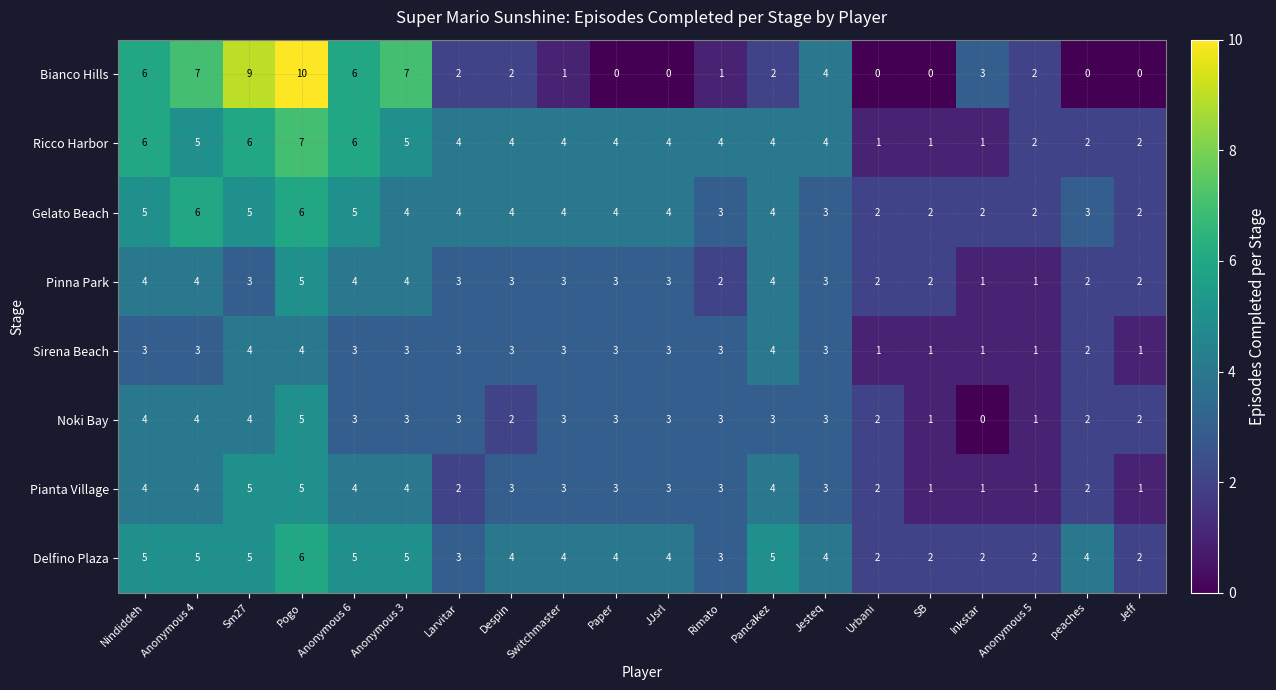

The Pinna Park series shows 3 at Despin. True or false?

True